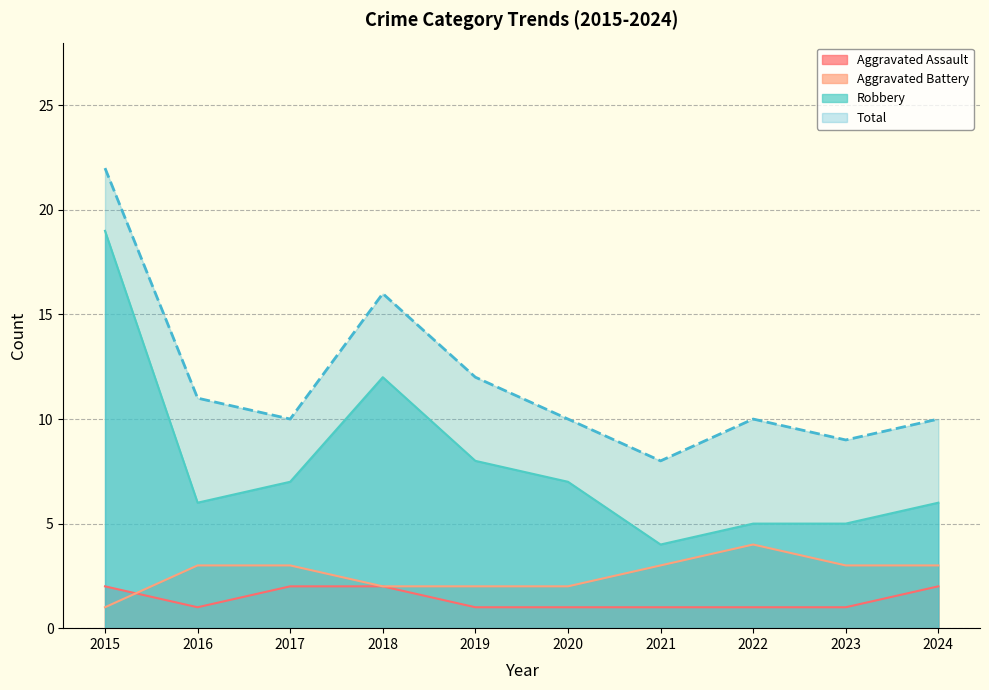

What is the difference between the highest and lowest values at 2021?

7